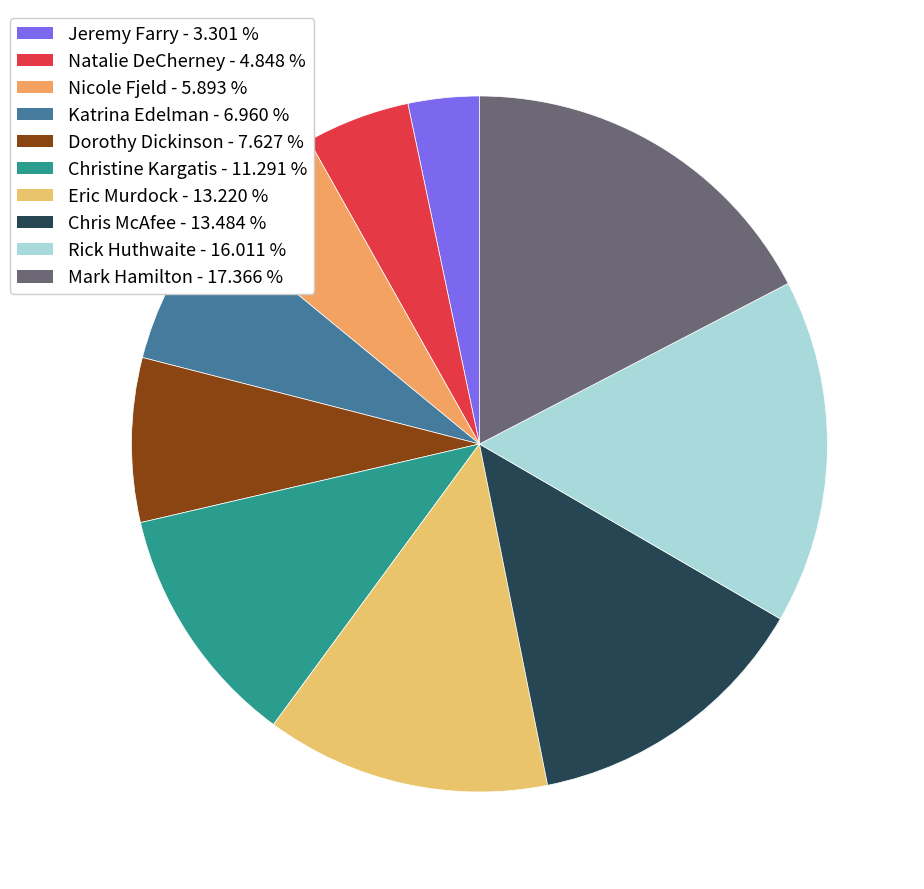

To the nearest percent, what is the difference between the largest and smallest slice percentages?

14%